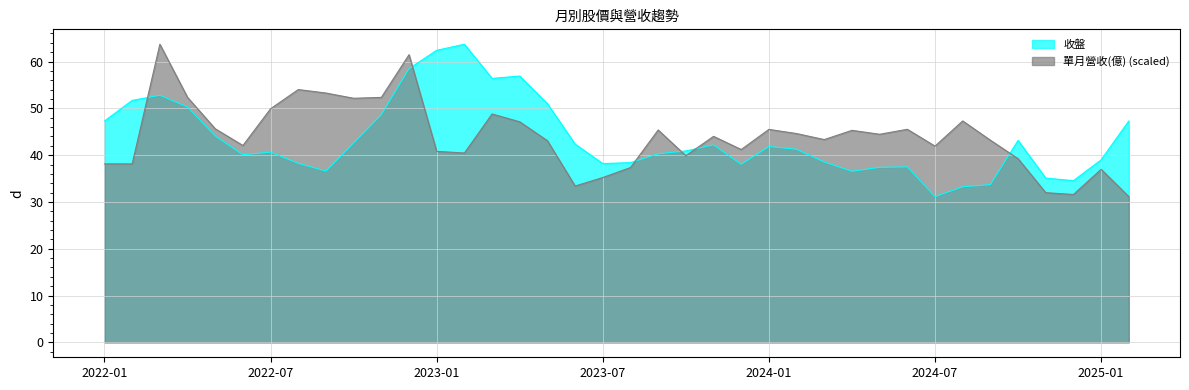

What is the value of the 收盤 point at the 16th from the left?

56.9